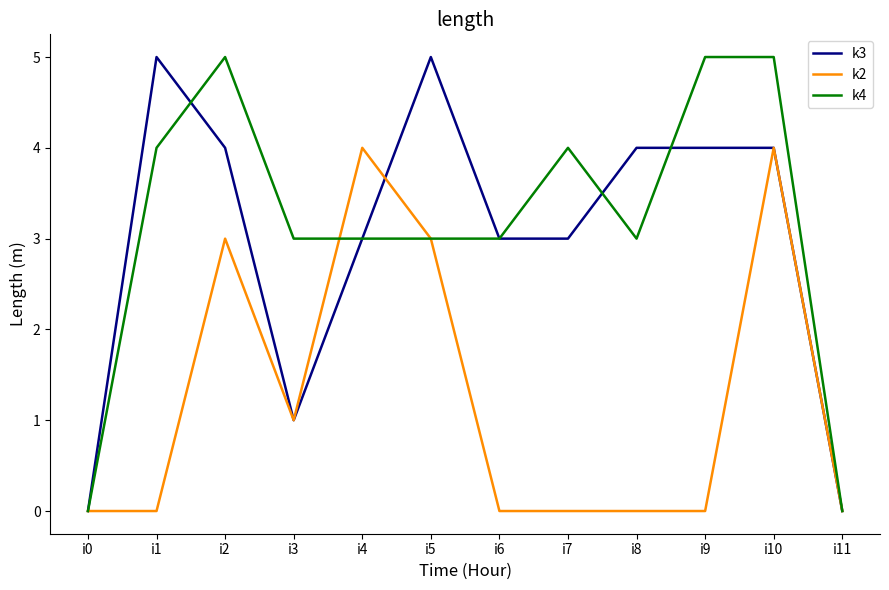

What is the greatest value displayed?

5